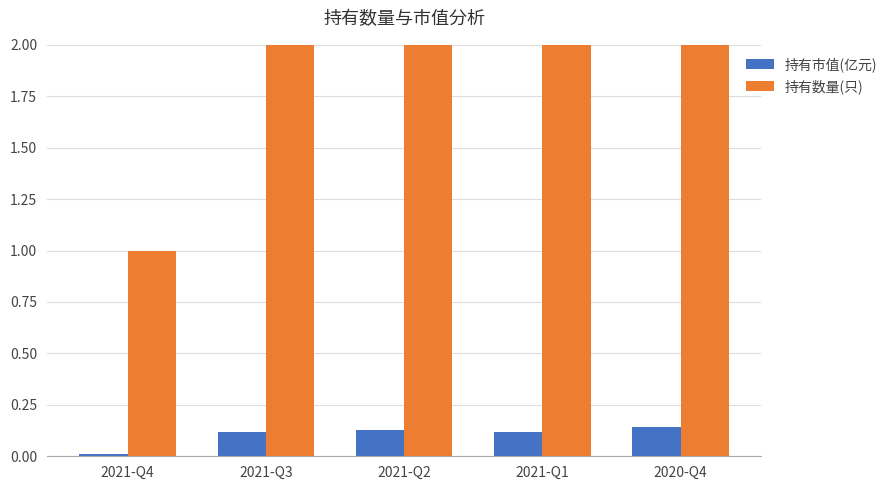

Between 2021-Q2 and 2021-Q1, which series saw the biggest shift?

持有市值(亿元)